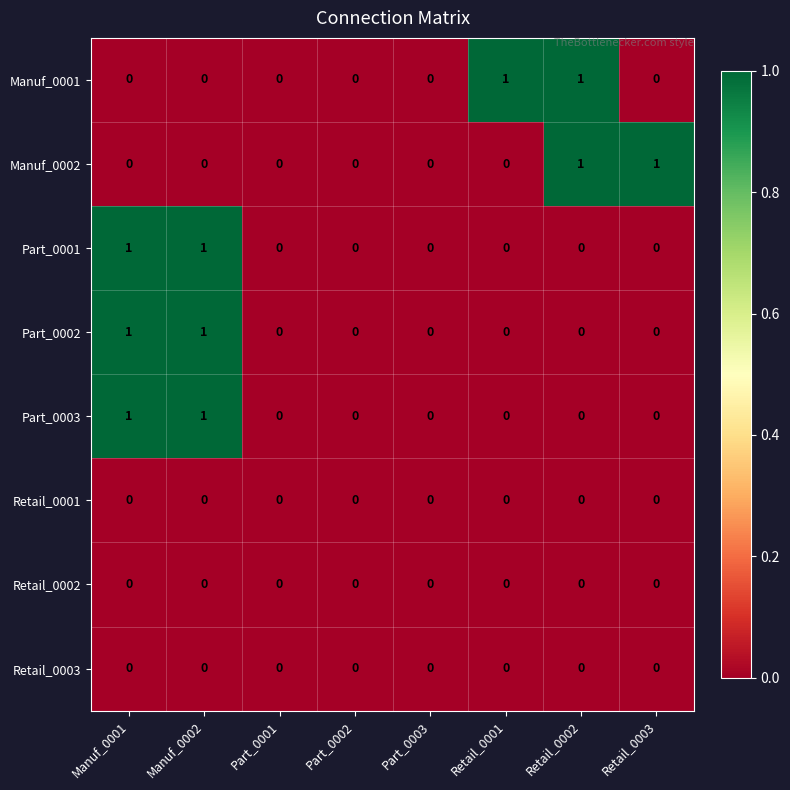

Between Retail_0001 and Retail_0002, which series saw the biggest shift?

Manuf_0002